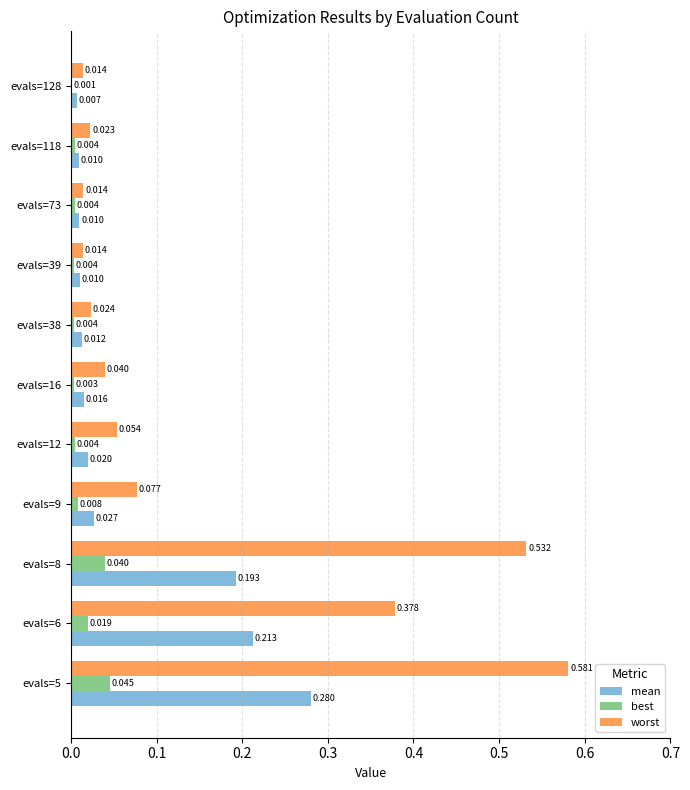

Which series has the largest total across all categories?

worst